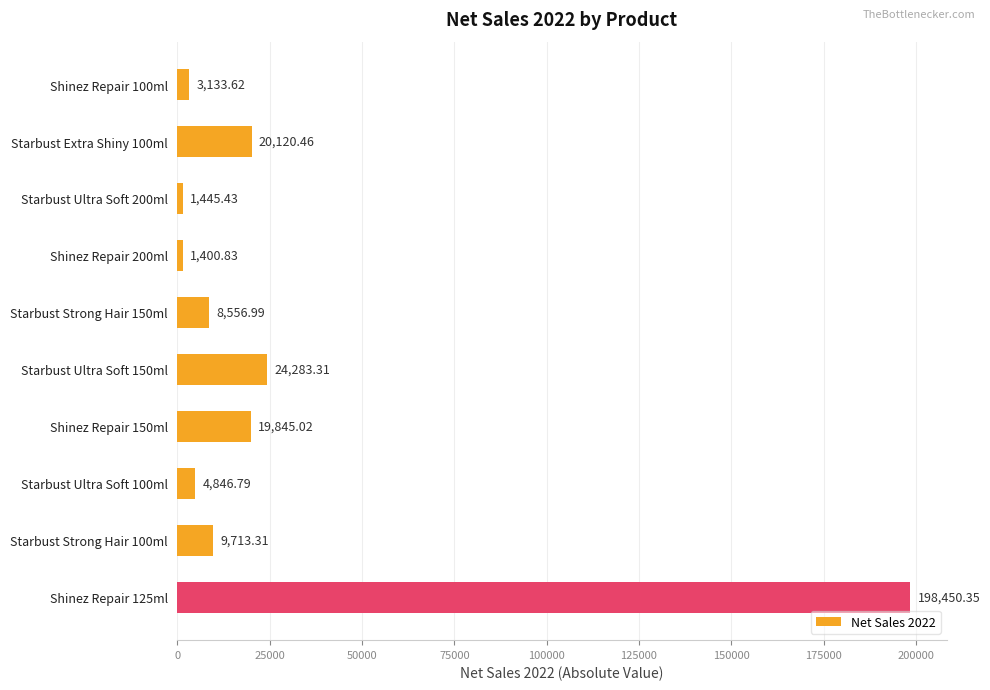

Between Starbust Ultra Soft 150ml and Starbust Extra Shiny 100ml, which is larger?

Starbust Ultra Soft 150ml